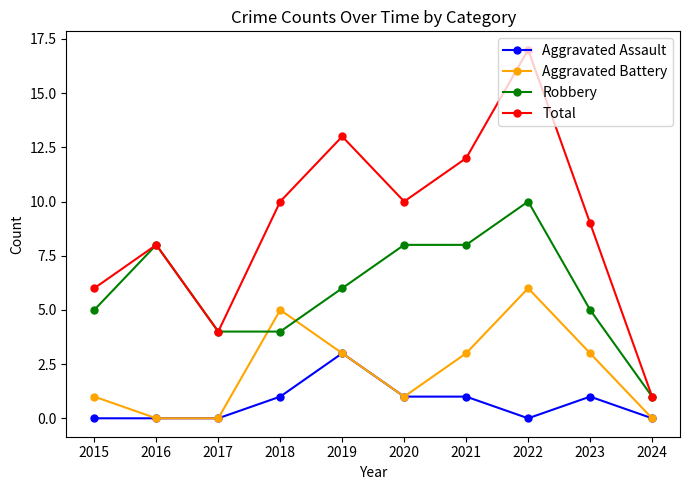

Is it true that Aggravated Battery equals 0 at 2016?

True